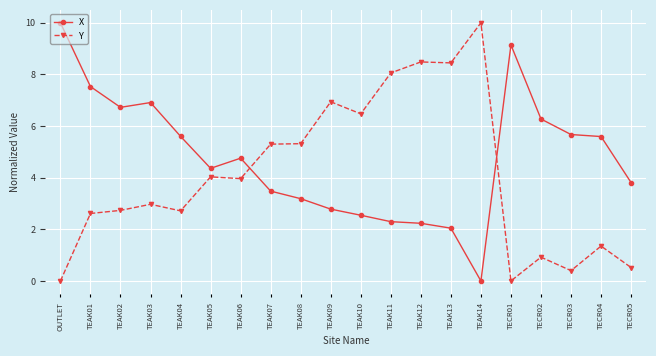

What is the label of the 4th point from the left?

TEAK03